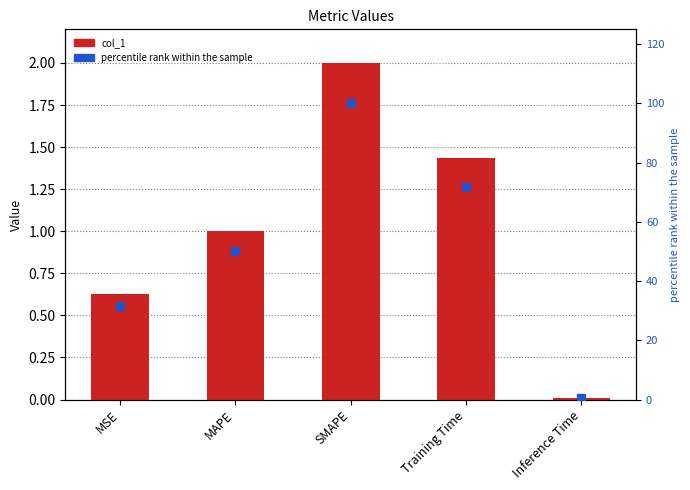

At which category is the sum across all series the highest?

SMAPE